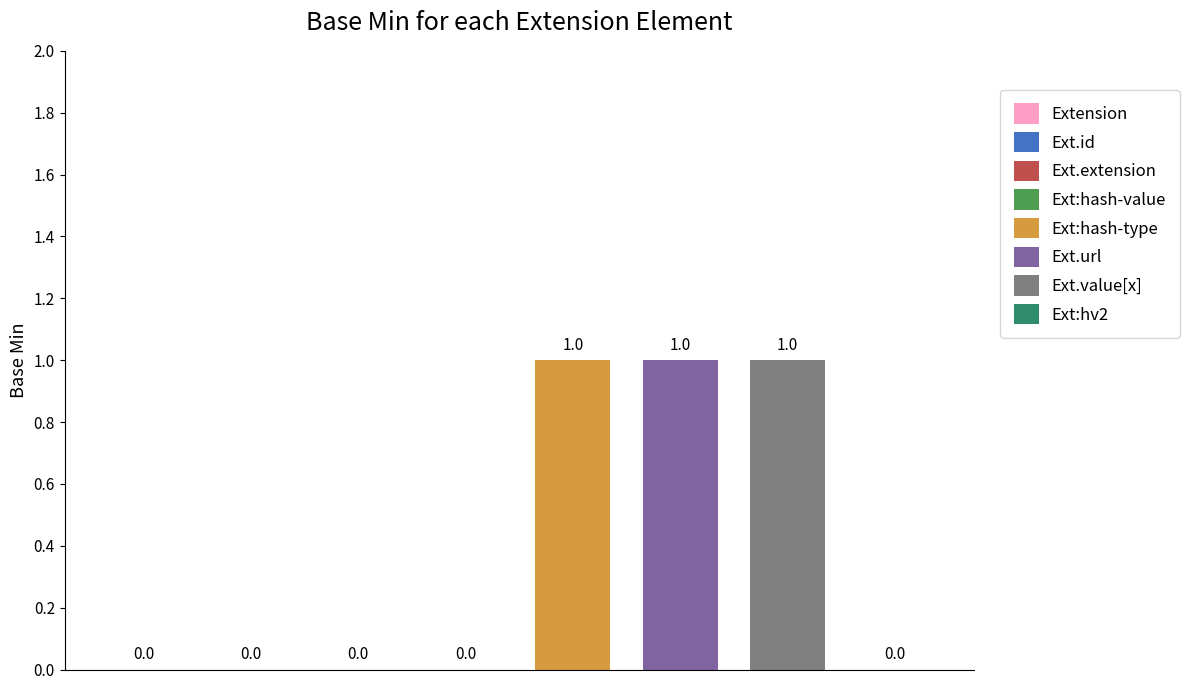

What is the maximum value shown in the chart?

1